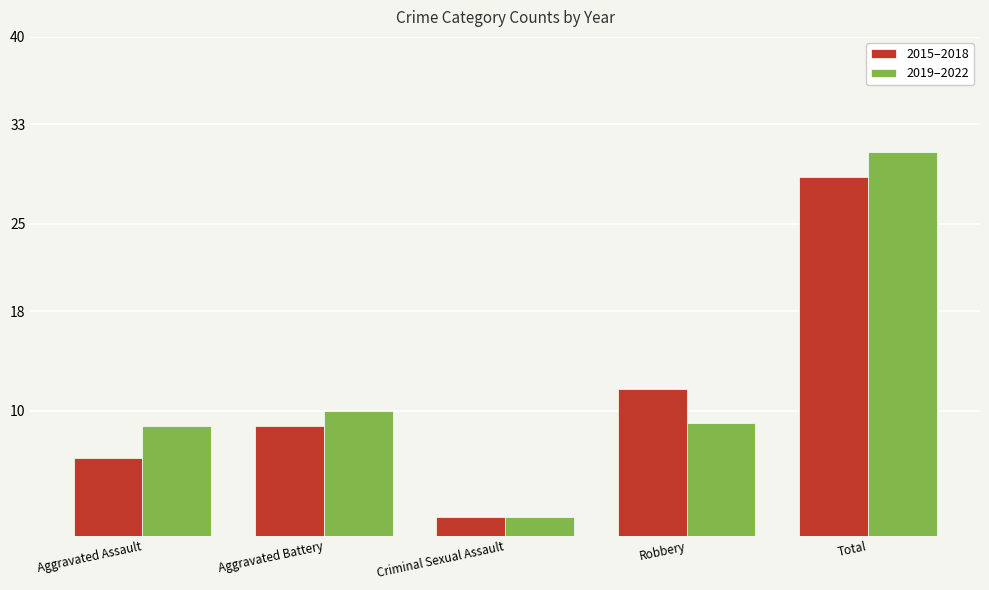

What is the difference between the highest and lowest values at Total?

2.0